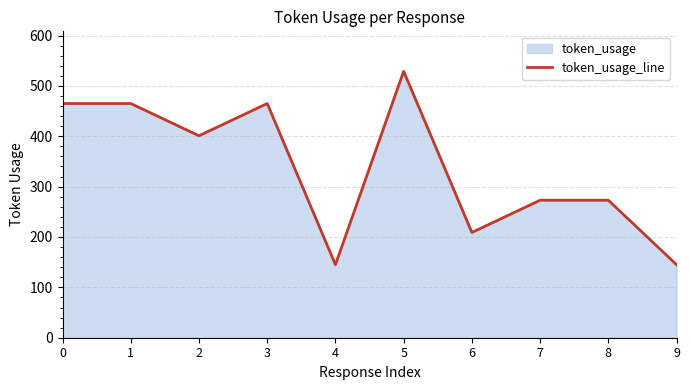

What is the change in value from 1 to 9?

-320